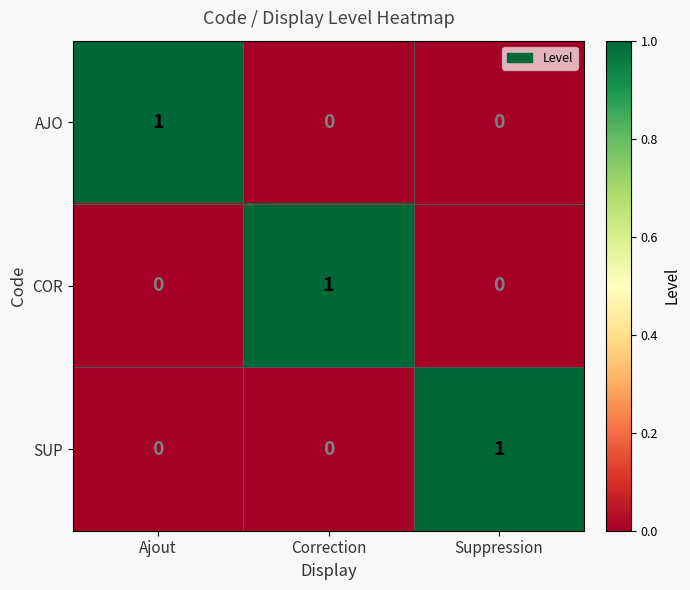

At how many categories does at least one series exceed 0?

3